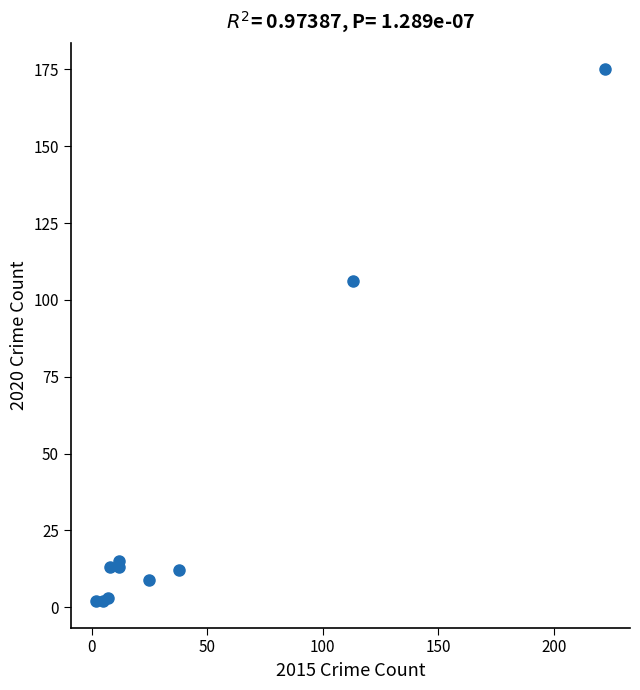

What Y value in the scatter plot is closest to 88?

106